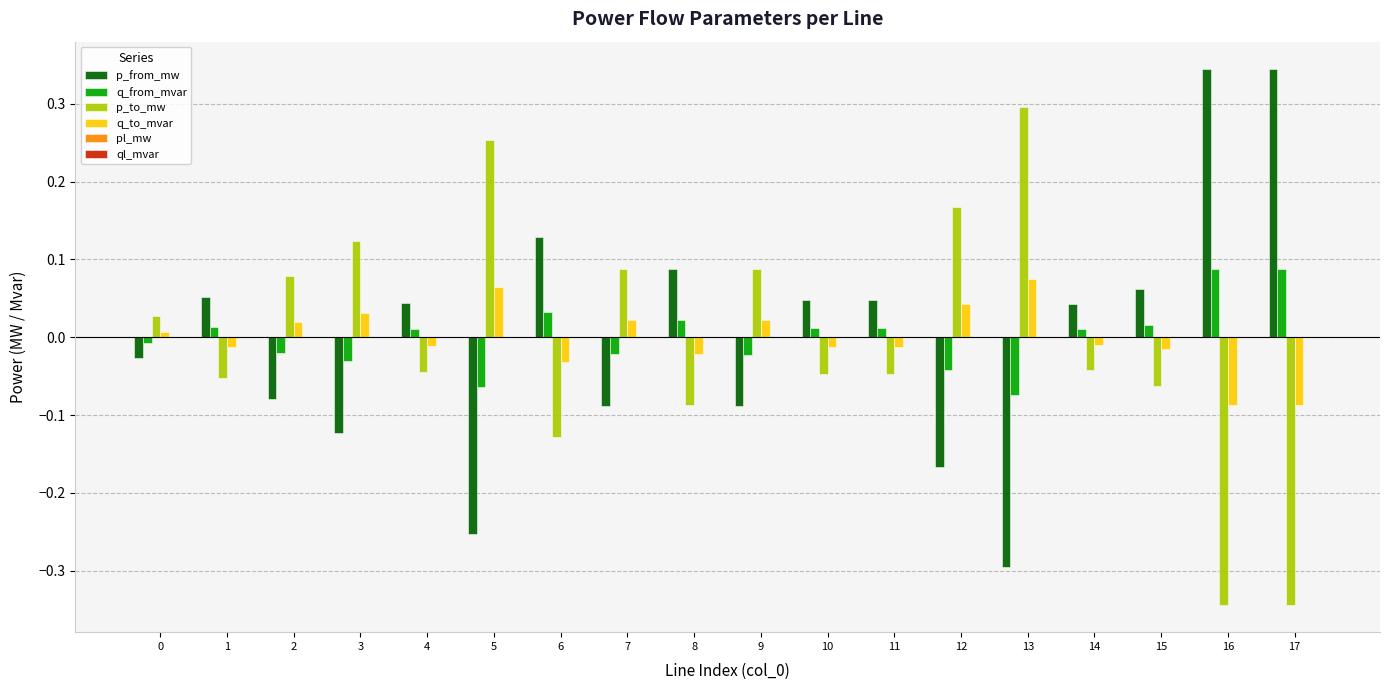

Is the value of q_from_mvar at 17 greater than the value of q_to_mvar at 4?

Yes